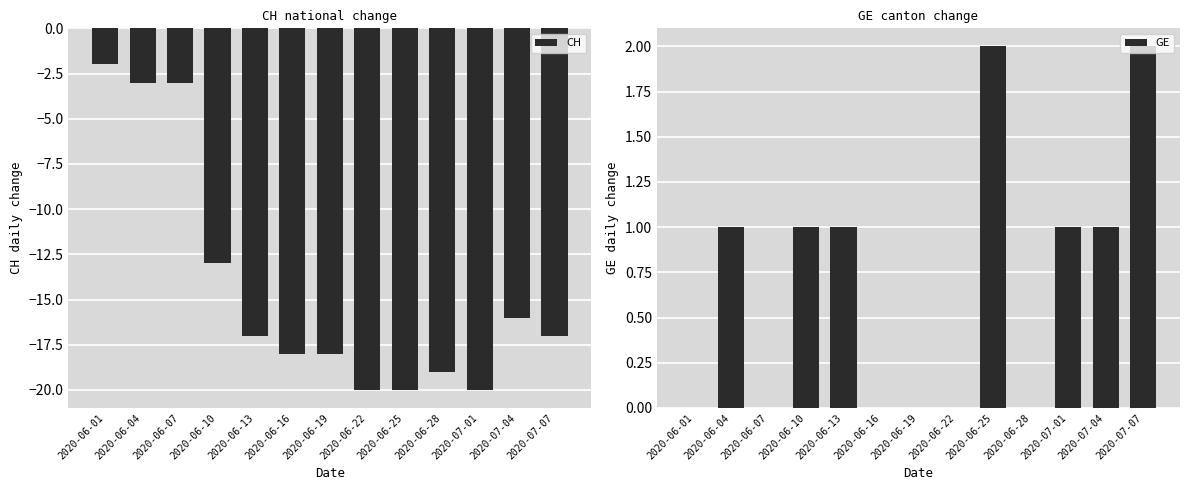

What is the sum of the CH values at 2020-06-13 and 2020-06-25?

-37